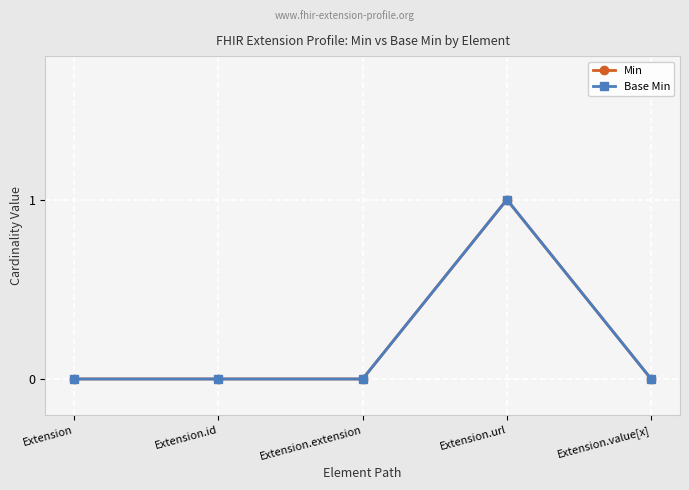

What is the highest value of the Min series?

1